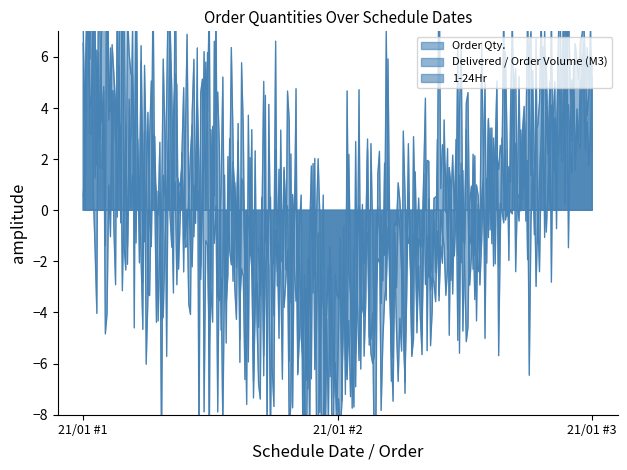

True or false: Order Qty. has a value of 54 at 21/01/2023 - SO02-IDM230100356.

True